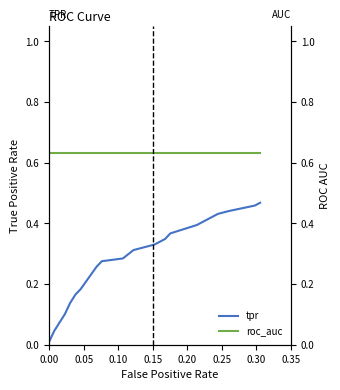

What are all the series names shown in the legend?

tpr, roc_auc